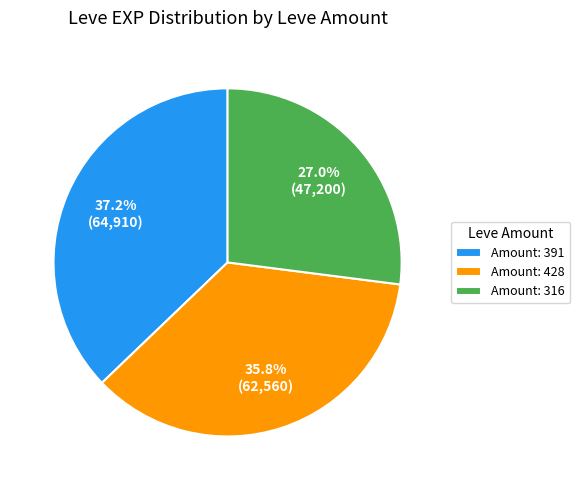

Rank the categories by value from lowest to highest.

Amount: 316, Amount: 428, Amount: 391